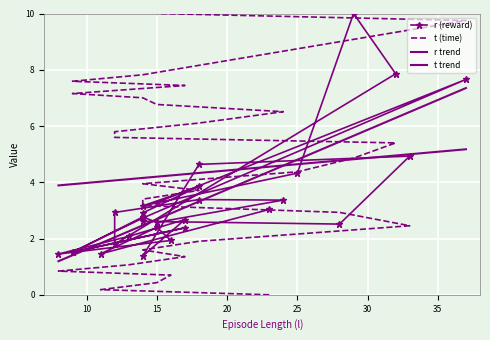

What is the label of the 2nd point from the right?

37